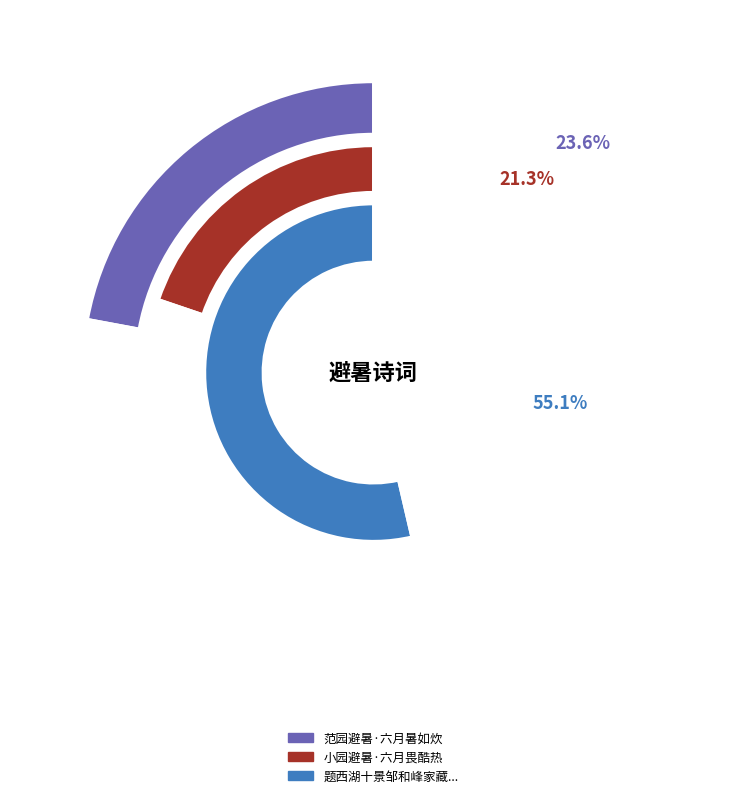

To the nearest percent, what portion does 题西湖十景邹和峰家藏戴文进画巨浸秋波 其六 江山平远楼避暑六言 represent?

55%